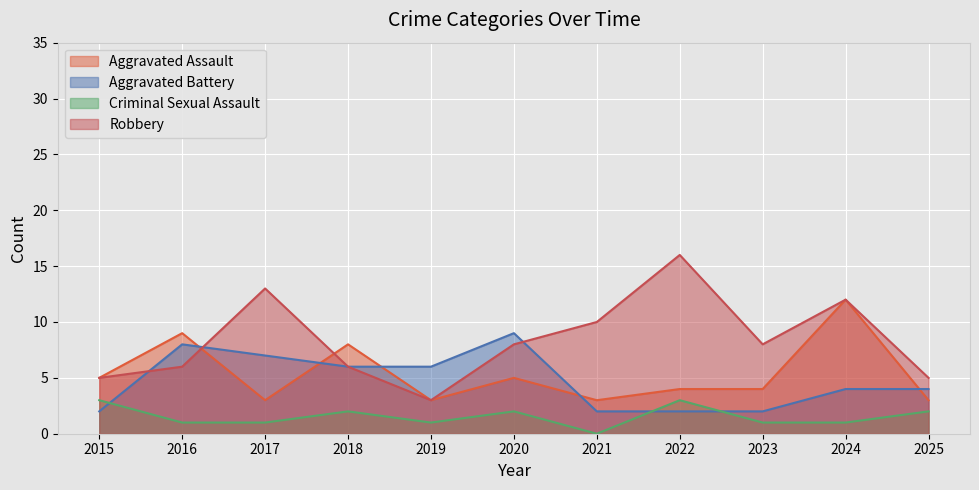

At which category does Criminal Sexual Assault reach its first local peak?

2018